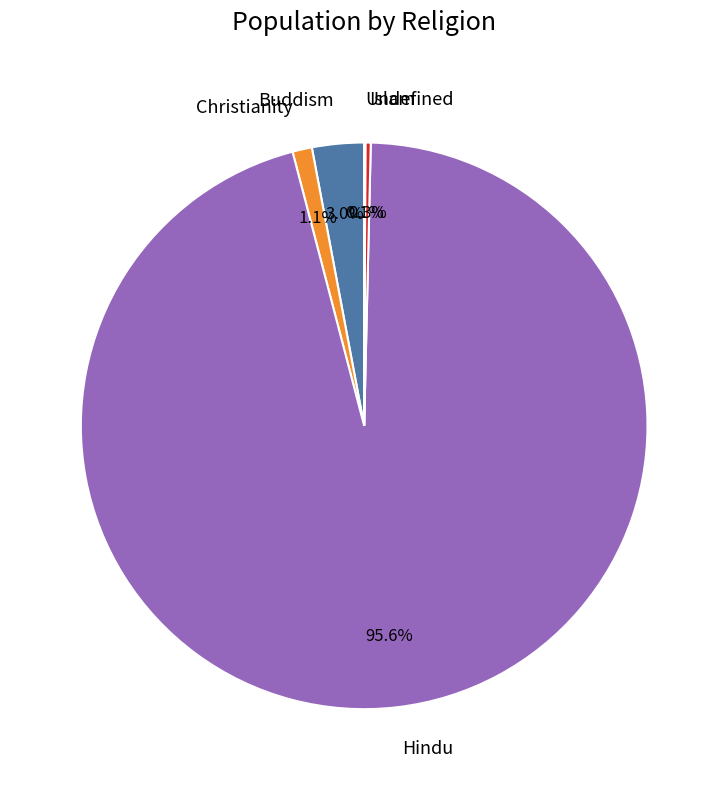

To the nearest percent, what is the difference between the largest and smallest slice percentages?

95%